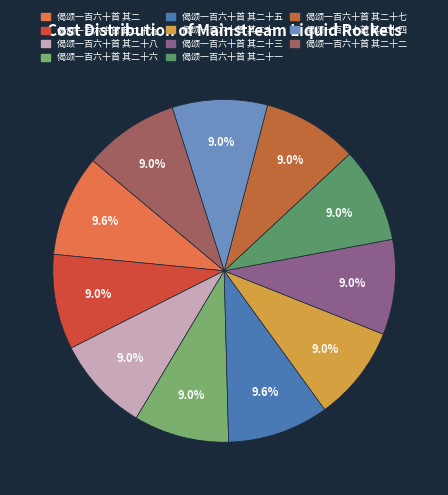

Count the number of slices in the pie.

11